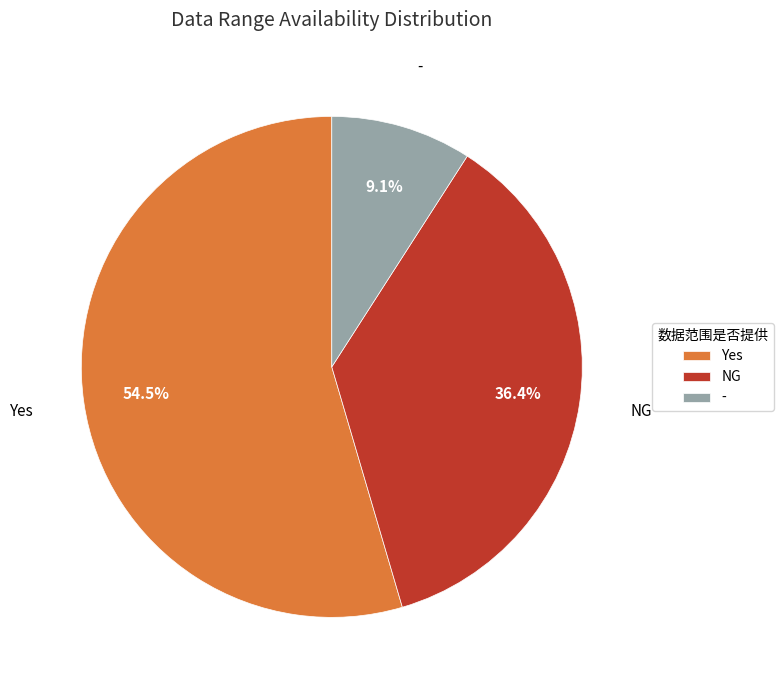

True or false: - accounts for 1% of the total.

False